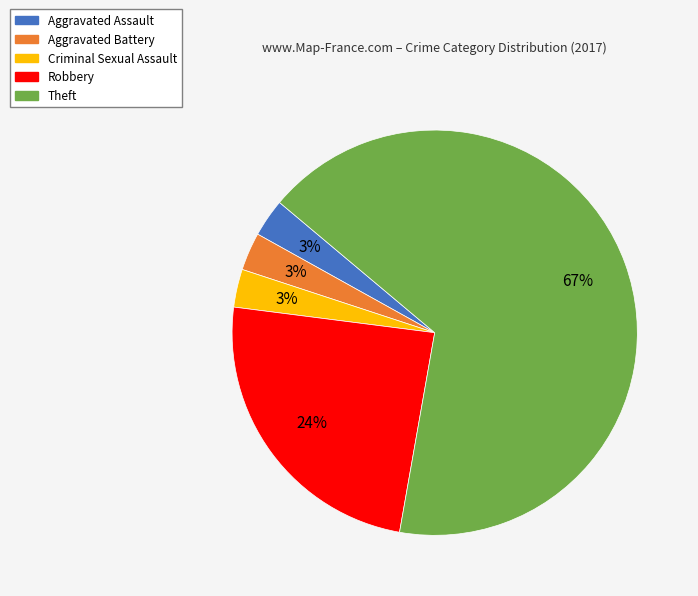

To the nearest percent, what percentage of the pie is Criminal Sexual Assault?

3%